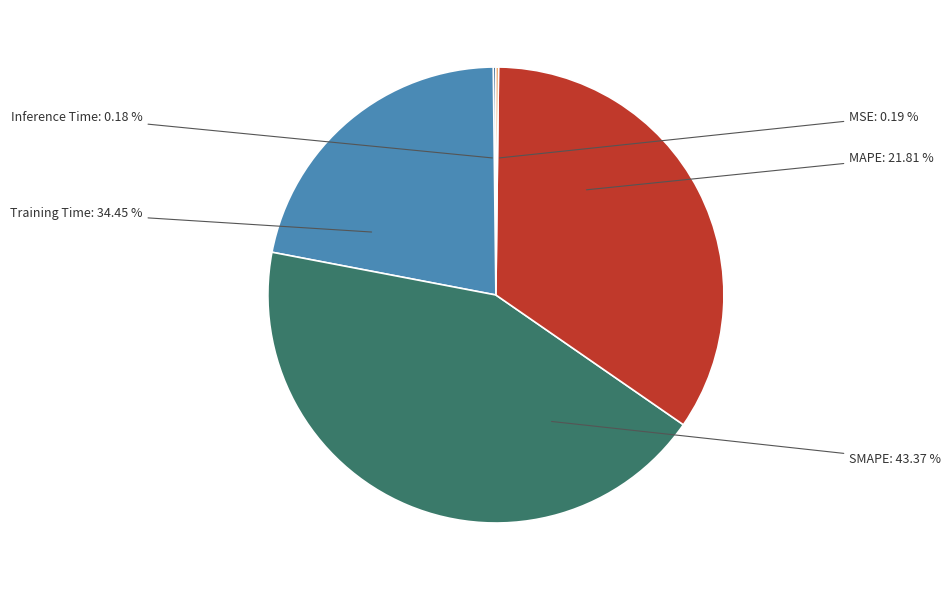

Which slice is the largest?

SMAPE